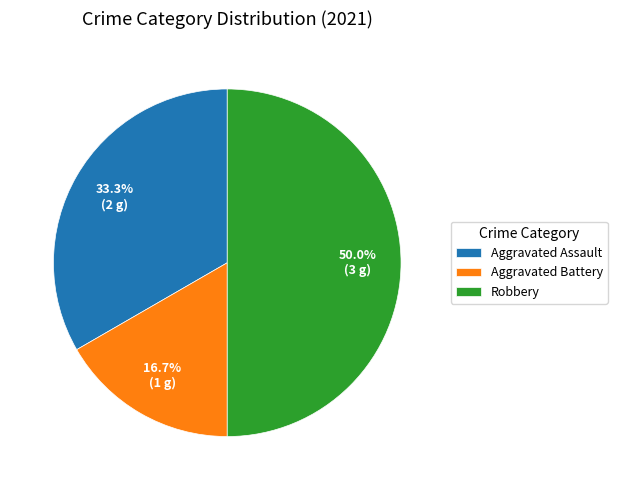

The Aggravated Battery slice represents 17% of the pie. True or false?

True